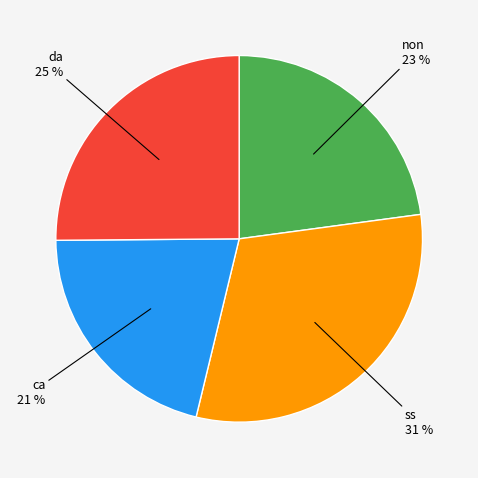

Between ca and non, which is larger?

non